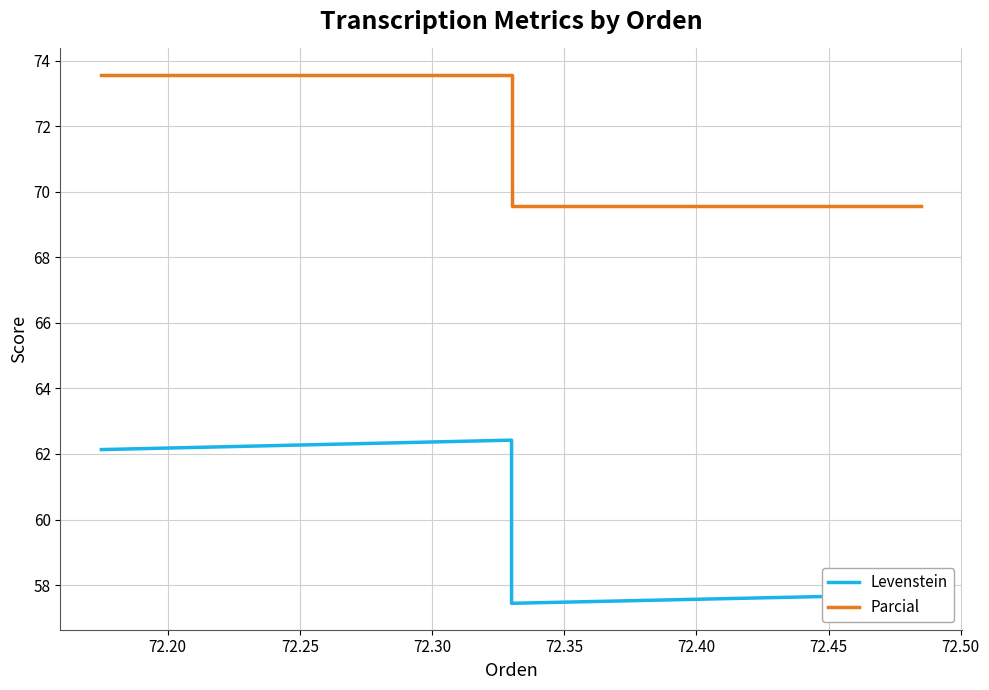

True or false: Levenstein and Parcial cross at least once.

False